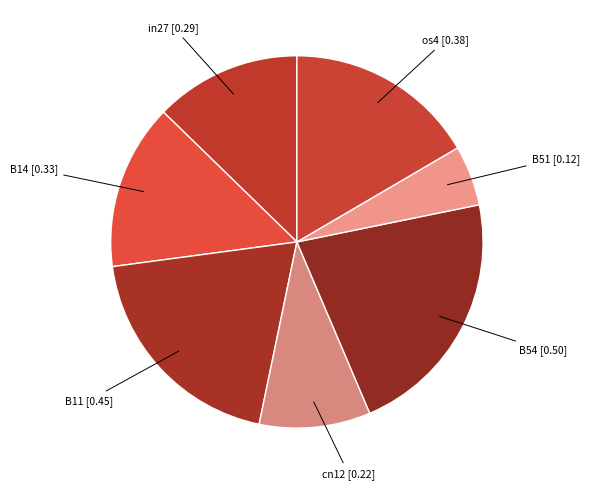

To the nearest percent, what is the average slice percentage?

14%